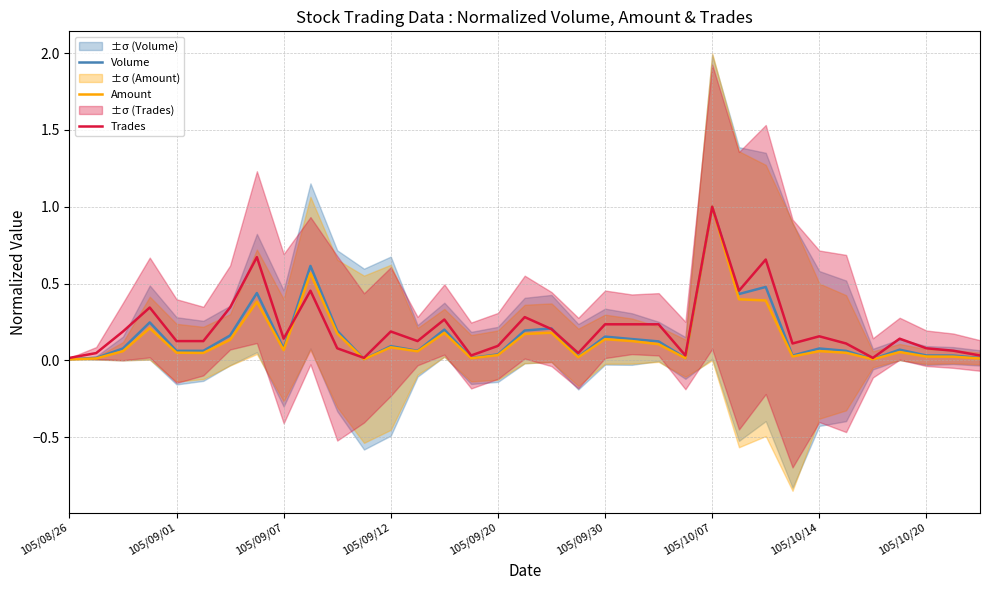

Which category has the highest value in the Amount series?

105/10/07